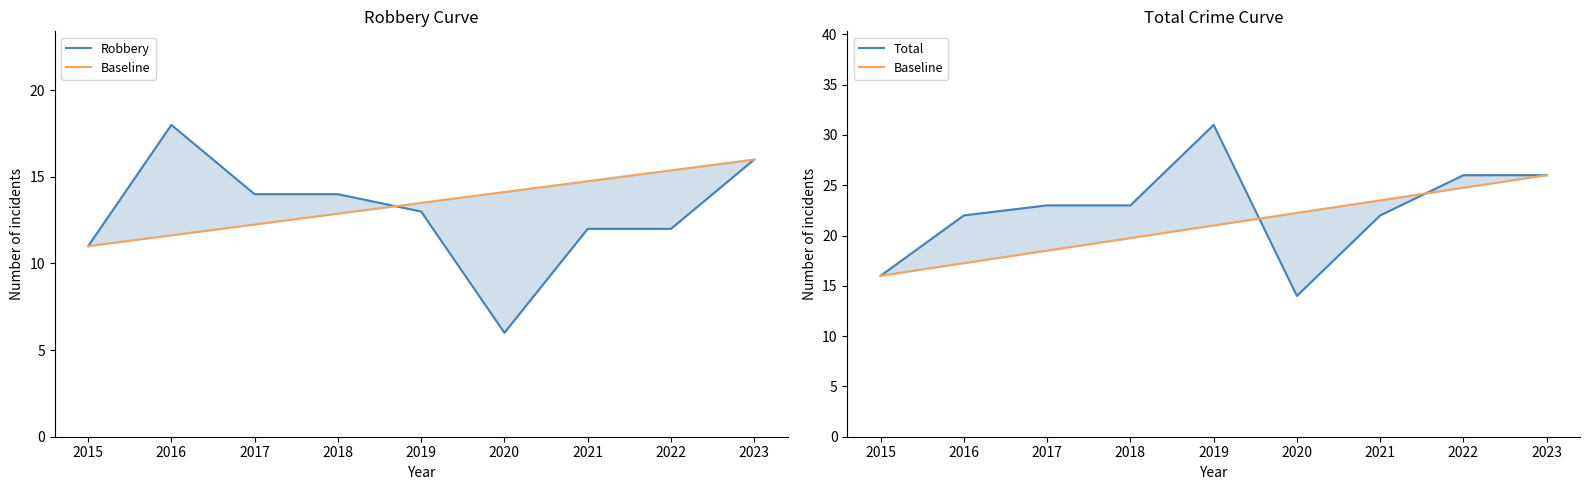

How many times do Baseline and Total cross each other?

2